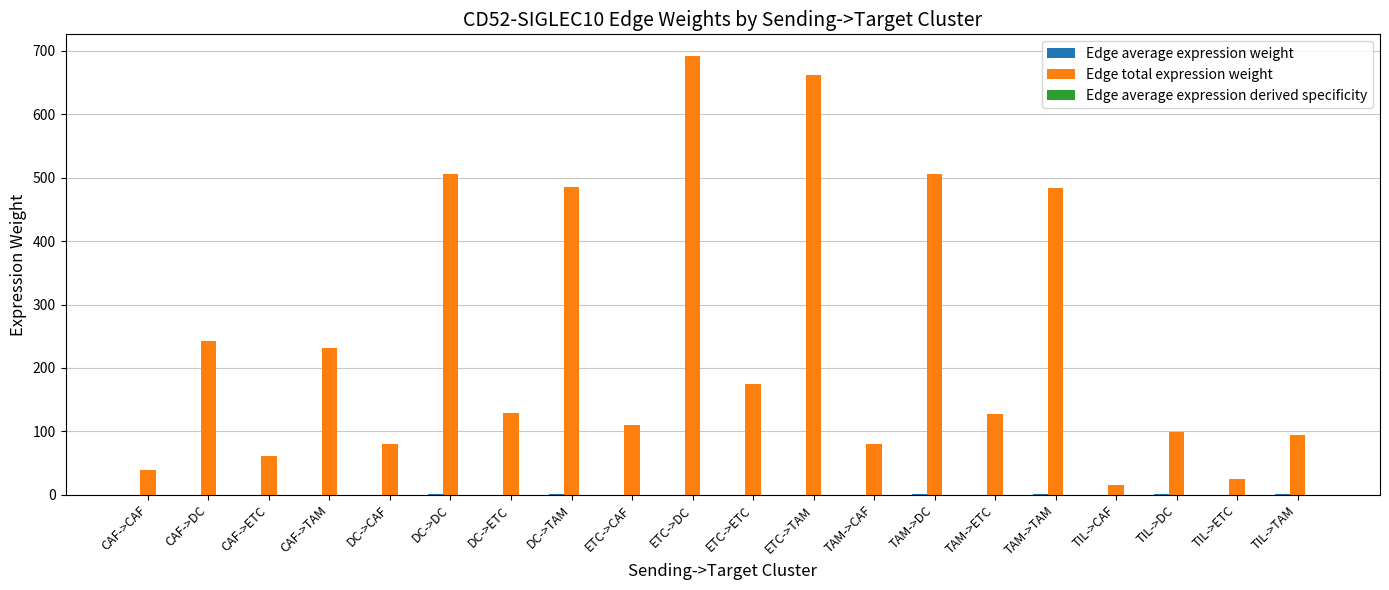

The value of Edge total expression weight at DC->CAF is 80.7. True or false?

True